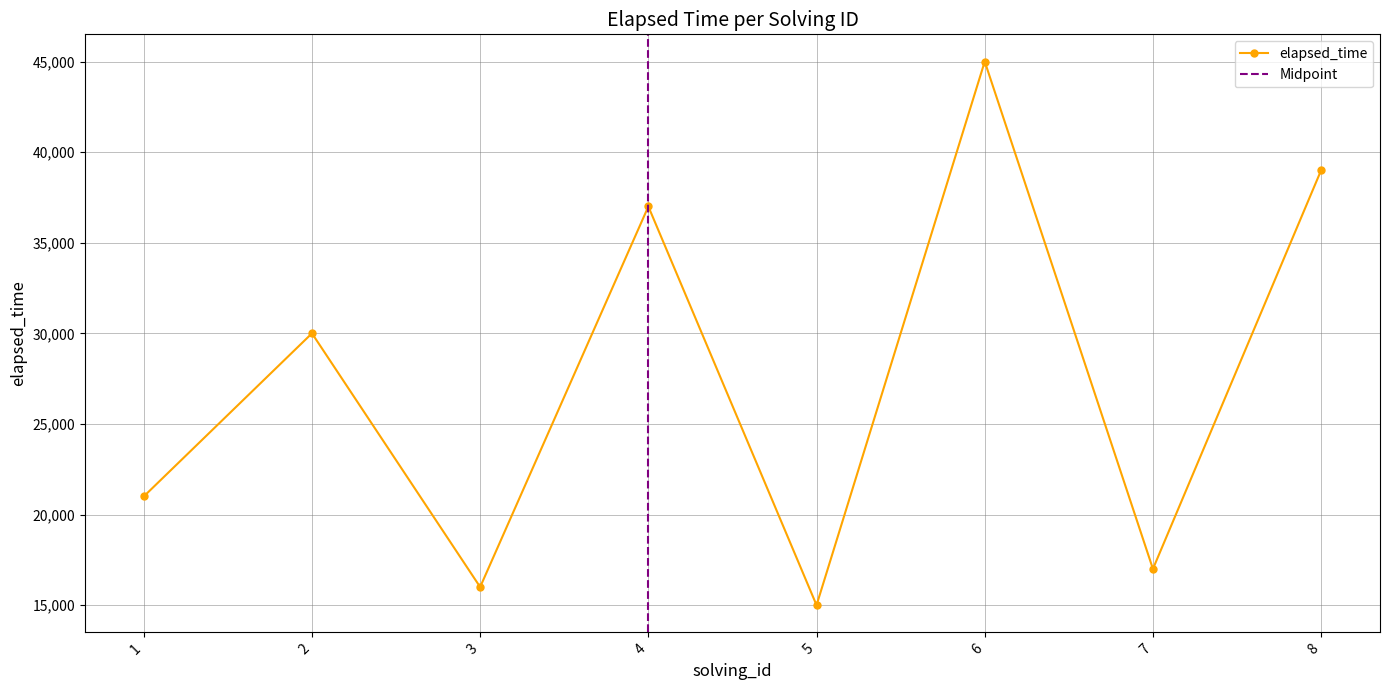

Approximately how many times larger is the value at 7 compared to 4?

0.5